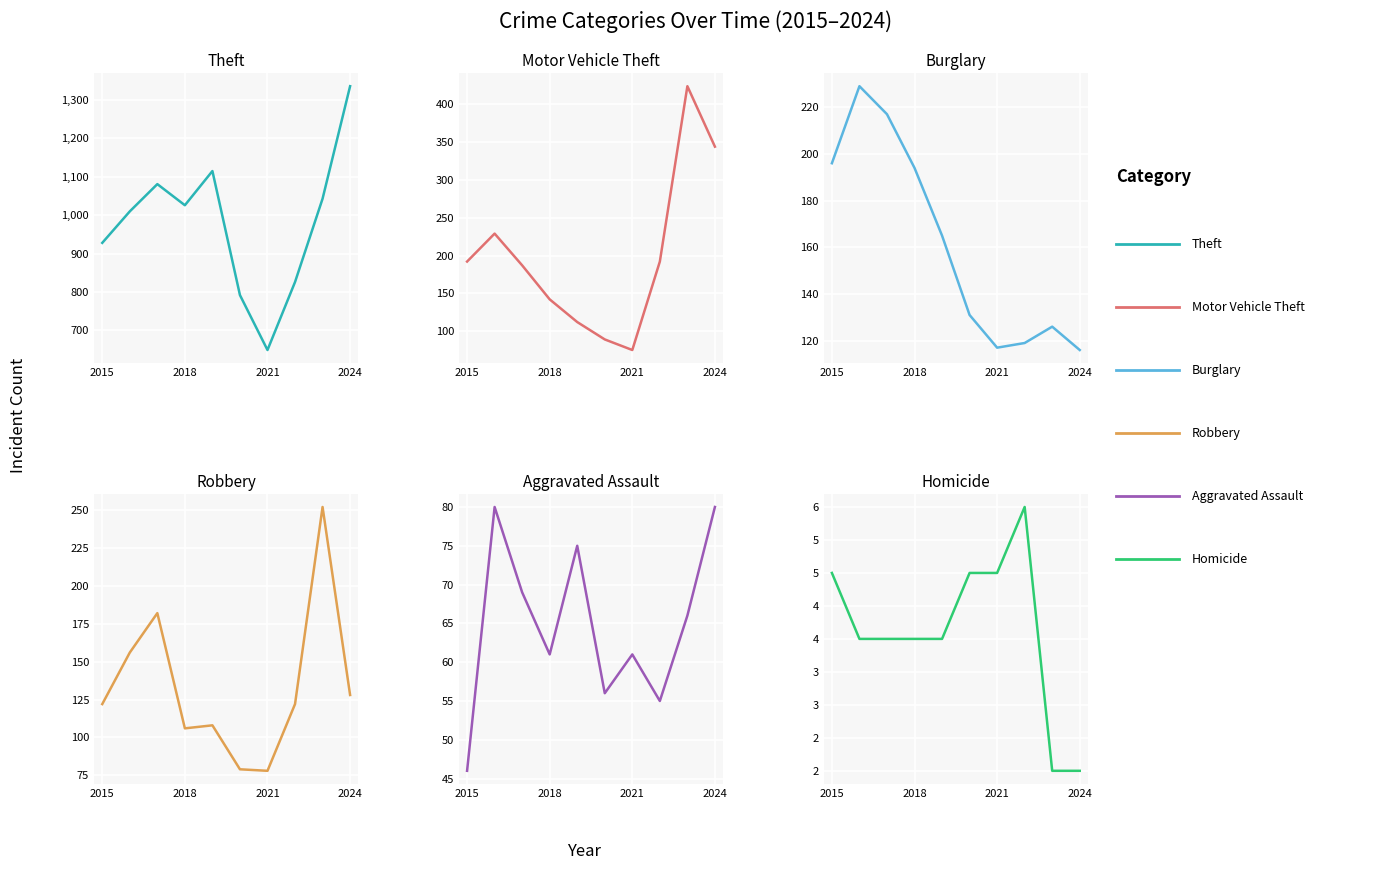

Is it true that Homicide equals 1 at 2018?

False